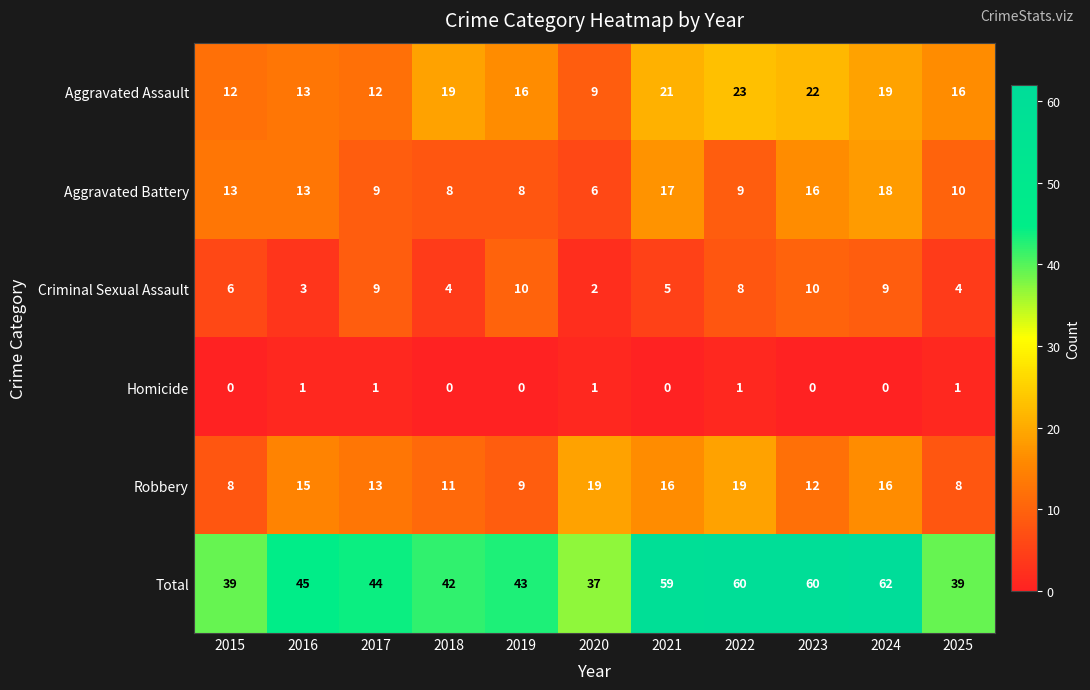

What is the difference between the highest and lowest values at 2022?

59